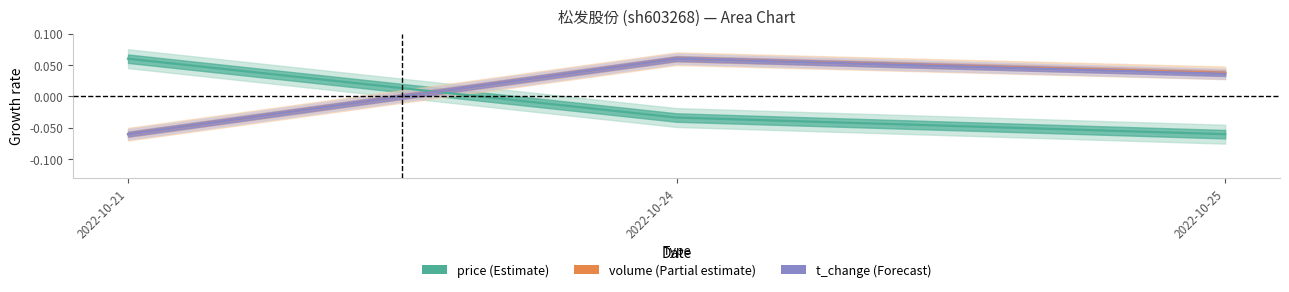

Where does the price series first go above 0?

2022-10-21